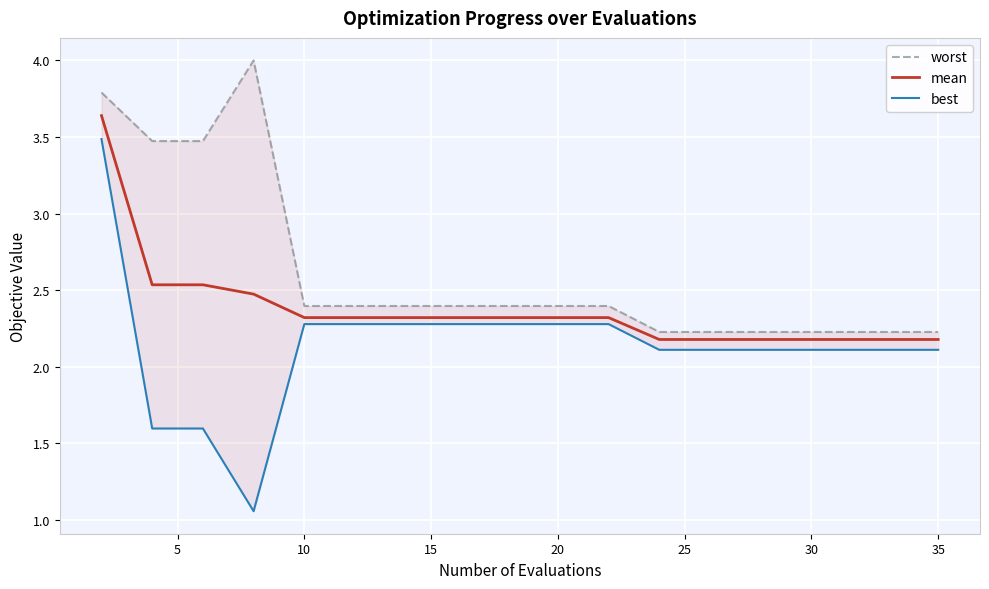

Is the value of mean at 9 greater than the value of worst at 11?

No